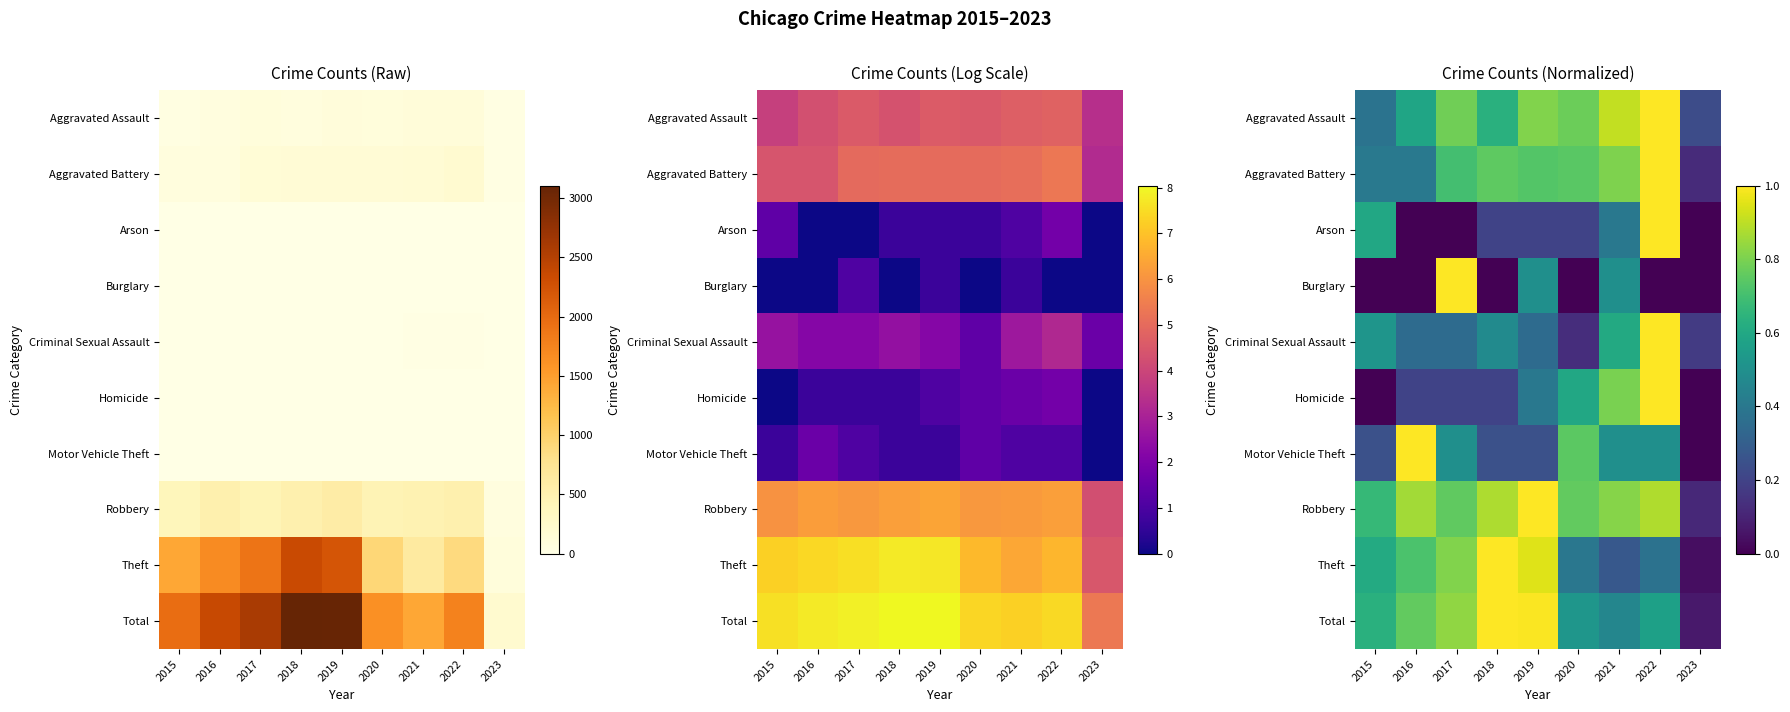

Rank the series by their maximum value, from lowest to highest.

Burglary, Motor Vehicle Theft, Arson, Homicide, Criminal Sexual Assault, Aggravated Assault, Aggravated Battery, Robbery, Theft, Total